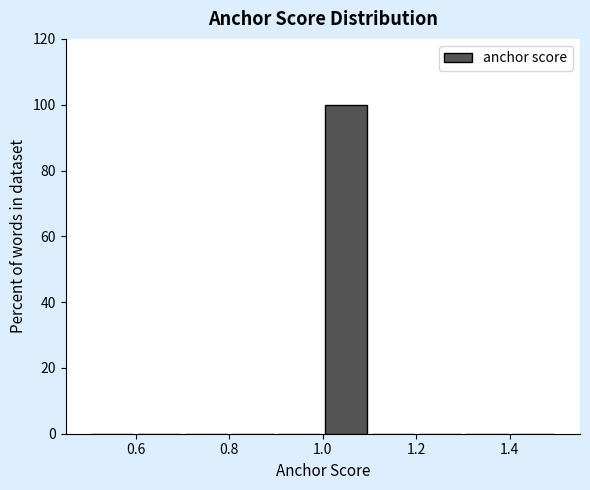

Reading left to right, list every bar in this chart as the range it spans on the x-axis followed by its height. The values are not printed on the chart, so give them approximately, as read against the axis.

0.5 to 0.6: 0
0.6 to 0.7: 0
0.7 to 0.8: 0
0.8 to 0.9: 0
0.9 to 1.0: 0
1.0 to 1.1: 100
1.1 to 1.2: 0
1.2 to 1.3: 0
1.3 to 1.4: 0
1.4 to 1.5: 0